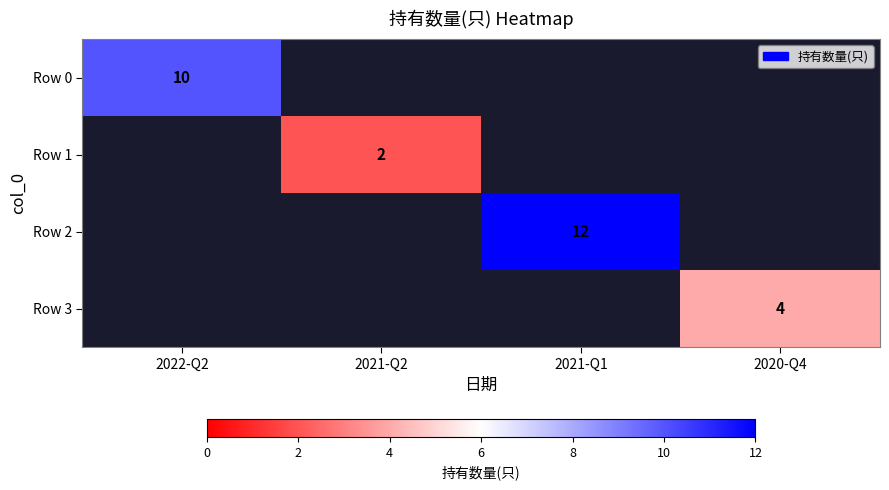

Count the number of categories in the chart.

4